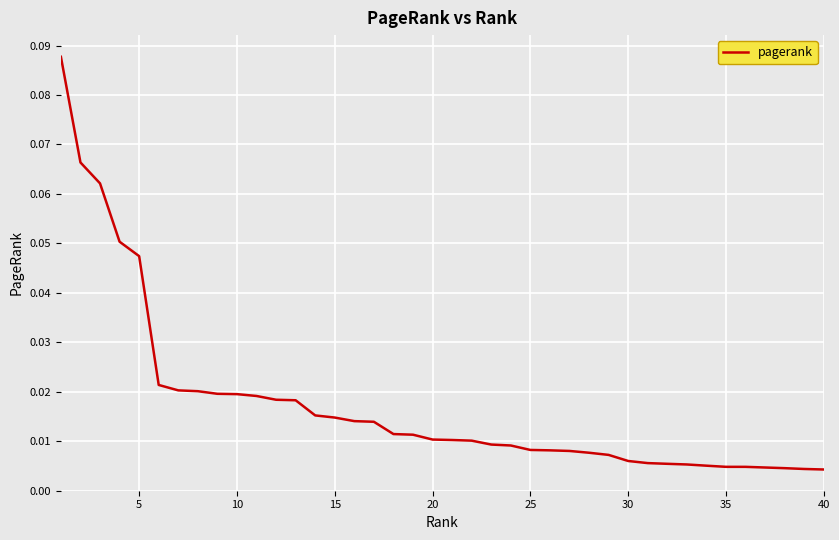

Is this an area chart (filled region under the line)?

No